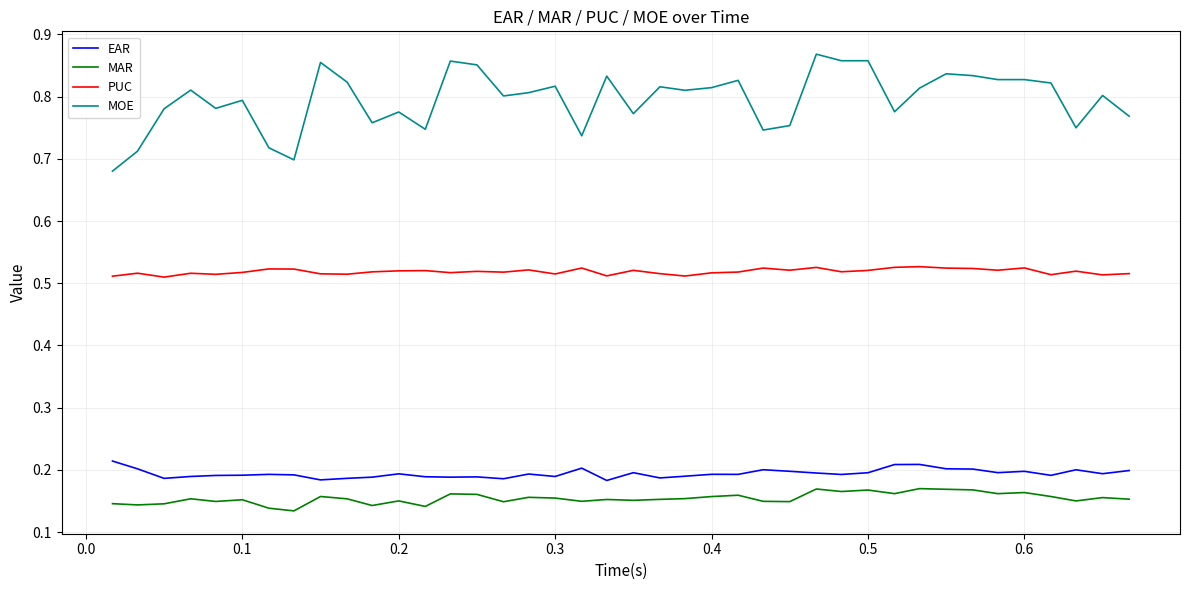

What are all the series names shown in the legend?

EAR, MAR, PUC, MOE